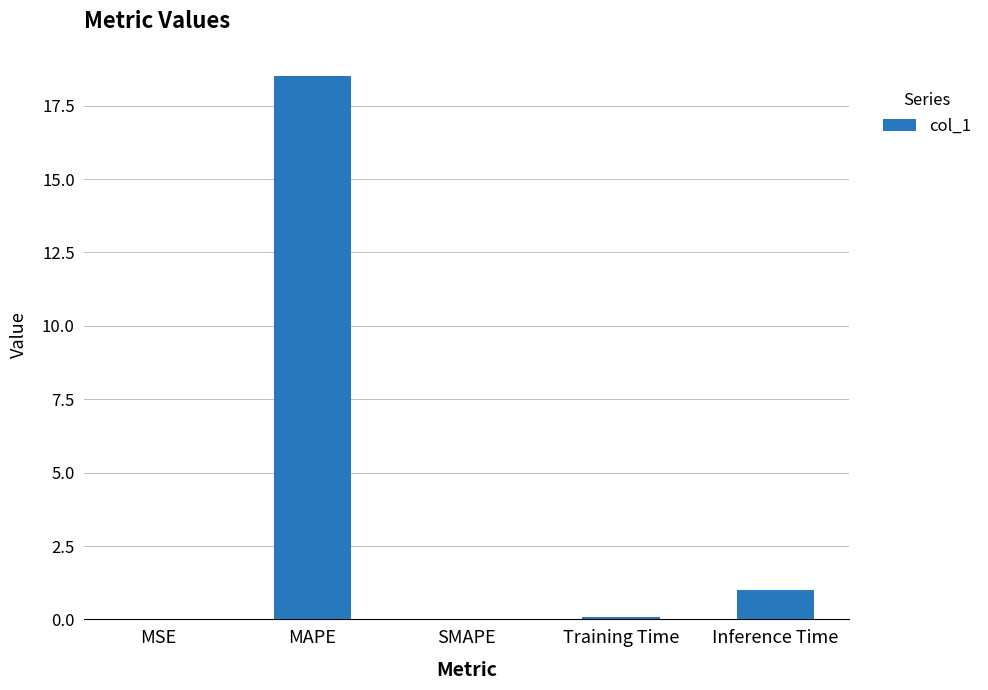

Are the bars horizontal?

No